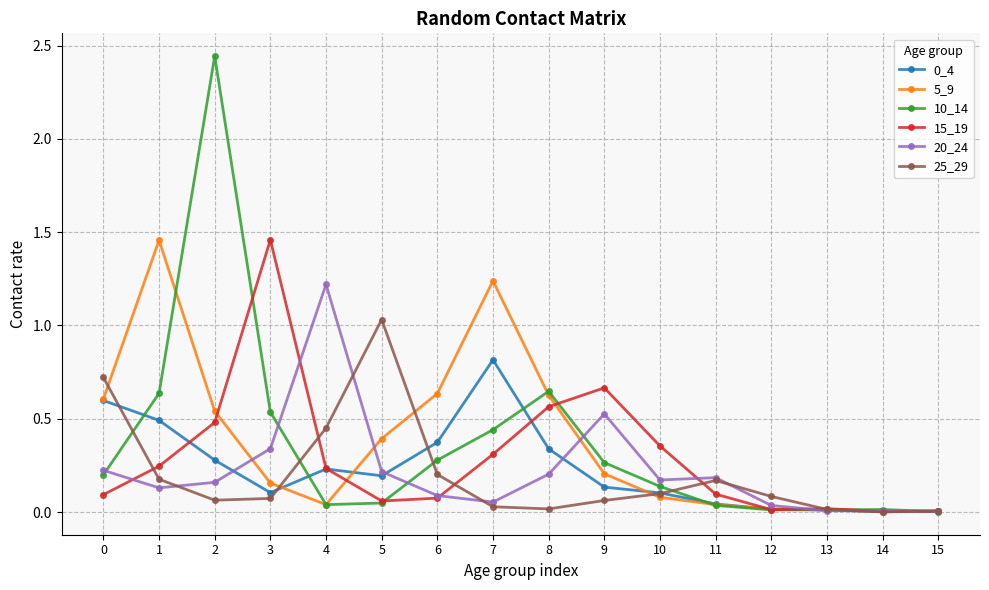

Is it true that 20_24 equals 0.2 at 10?

True